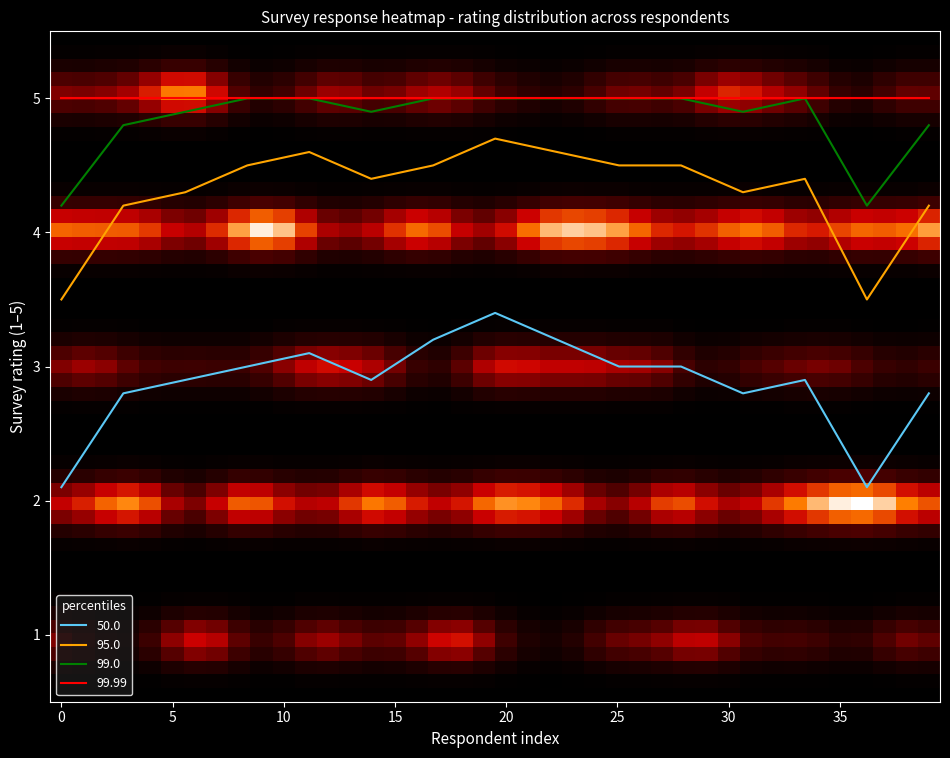

What is the greatest value displayed?

5.0